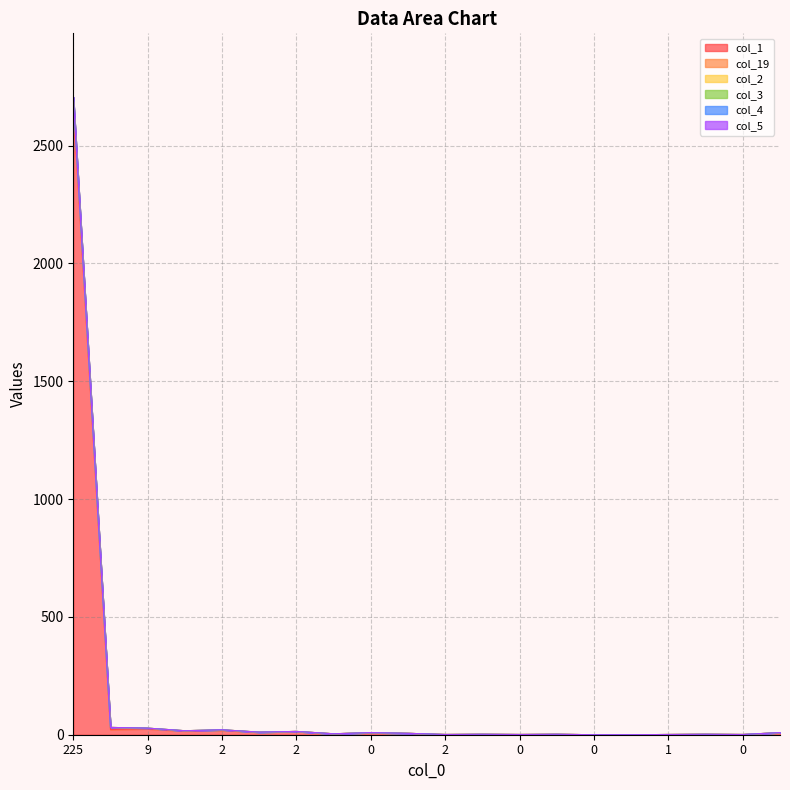

What is the value of the col_2 point at the 3rd from the left?

28